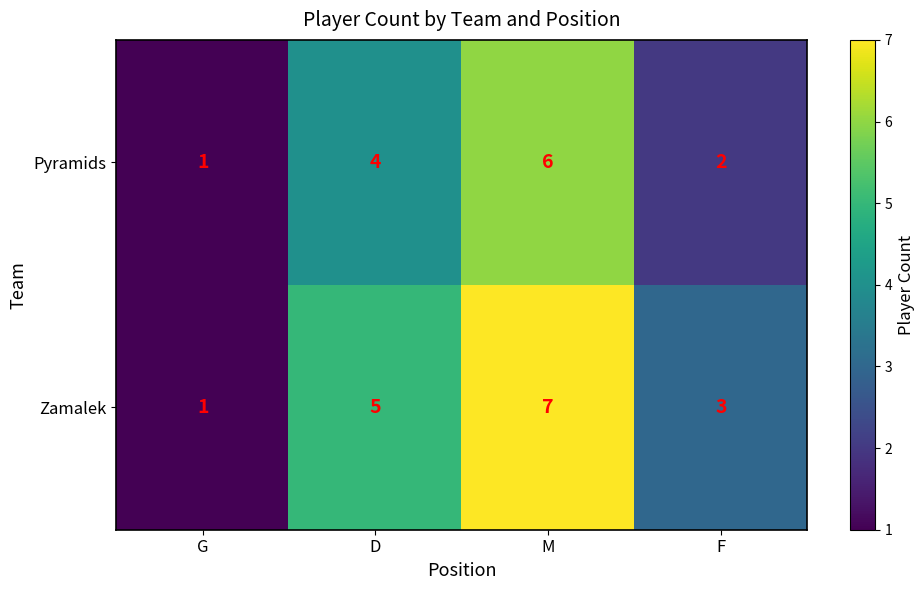

What is the smallest value displayed?

1